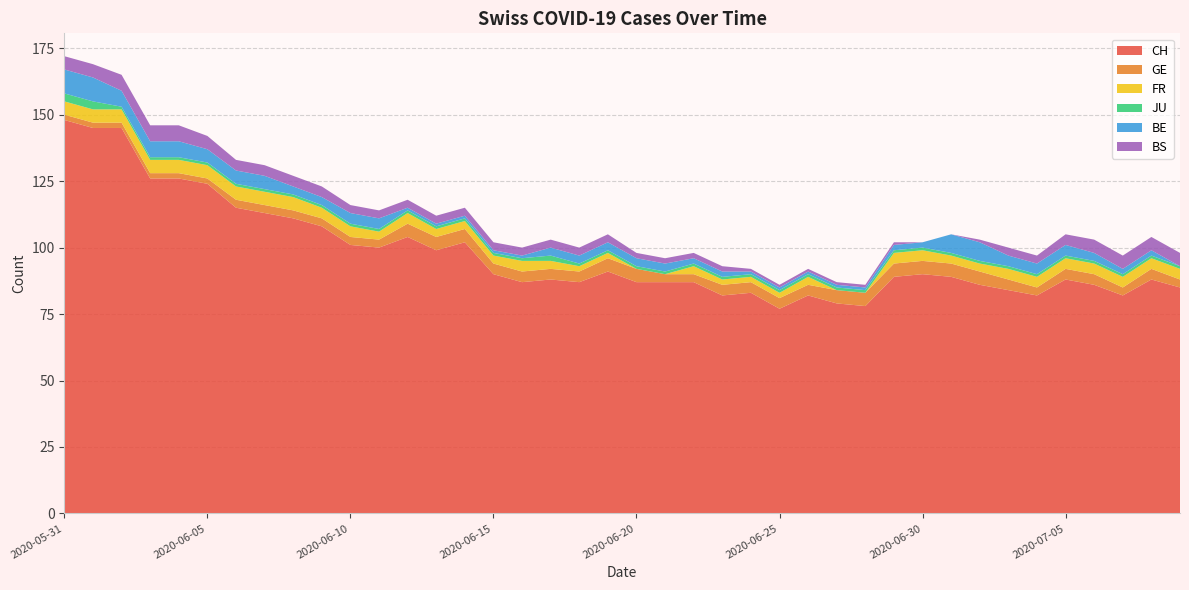

Reading left to right, extract all data points from this chart.

CH: 2020-05-31=148	2020-06-01=145	2020-06-02=145	2020-06-03=126	2020-06-04=126	2020-06-05=124	2020-06-06=115	2020-06-07=113	2020-06-08=111	2020-06-09=108	2020-06-10=101	2020-06-11=100	2020-06-12=104	2020-06-13=99	2020-06-14=102	2020-06-15=90	2020-06-16=87	2020-06-17=88	2020-06-18=87	2020-06-19=91	2020-06-20=87	2020-06-21=87	2020-06-22=87	2020-06-23=82	2020-06-24=83	2020-06-25=77	2020-06-26=82	2020-06-27=79	2020-06-28=78	2020-06-29=89	2020-06-30=90	2020-07-01=89	2020-07-02=86	2020-07-03=84	2020-07-04=82	2020-07-05=88	2020-07-06=86	2020-07-07=82	2020-07-08=88	2020-07-09=85
GE: 2020-05-31=2	2020-06-01=2	2020-06-02=2	2020-06-03=2	2020-06-04=2	2020-06-05=2	2020-06-06=3	2020-06-07=3	2020-06-08=3	2020-06-09=3	2020-06-10=3	2020-06-11=3	2020-06-12=5	2020-06-13=5	2020-06-14=5	2020-06-15=4	2020-06-16=4	2020-06-17=4	2020-06-18=4	2020-06-19=5	2020-06-20=5	2020-06-21=3	2020-06-22=3	2020-06-23=4	2020-06-24=4	2020-06-25=4	2020-06-26=4	2020-06-27=5	2020-06-28=5	2020-06-29=5	2020-06-30=5	2020-07-01=5	2020-07-02=5	2020-07-03=4	2020-07-04=3	2020-07-05=4	2020-07-06=4	2020-07-07=3	2020-07-08=4	2020-07-09=3
FR: 2020-05-31=5	2020-06-01=5	2020-06-02=5	2020-06-03=5	2020-06-04=5	2020-06-05=5	2020-06-06=5	2020-06-07=5	2020-06-08=5	2020-06-09=4	2020-06-10=4	2020-06-11=3	2020-06-12=4	2020-06-13=3	2020-06-14=3	2020-06-15=3	2020-06-16=4	2020-06-17=3	2020-06-18=2	2020-06-19=2	2020-06-20=0	2020-06-21=0	2020-06-22=3	2020-06-23=2	2020-06-24=2	2020-06-25=2	2020-06-26=3	2020-06-27=0	2020-06-28=0	2020-06-29=4	2020-06-30=4	2020-07-01=3	2020-07-02=3	2020-07-03=4	2020-07-04=4	2020-07-05=4	2020-07-06=4	2020-07-07=4	2020-07-08=4	2020-07-09=4
JU: 2020-05-31=3	2020-06-01=3	2020-06-02=1	2020-06-03=1	2020-06-04=1	2020-06-05=1	2020-06-06=1	2020-06-07=1	2020-06-08=1	2020-06-09=1	2020-06-10=1	2020-06-11=1	2020-06-12=1	2020-06-13=1	2020-06-14=1	2020-06-15=1	2020-06-16=1	2020-06-17=2	2020-06-18=1	2020-06-19=1	2020-06-20=1	2020-06-21=1	2020-06-22=1	2020-06-23=1	2020-06-24=1	2020-06-25=1	2020-06-26=1	2020-06-27=1	2020-06-28=1	2020-06-29=1	2020-06-30=1	2020-07-01=1	2020-07-02=1	2020-07-03=1	2020-07-04=1	2020-07-05=1	2020-07-06=1	2020-07-07=1	2020-07-08=1	2020-07-09=1
BE: 2020-05-31=9	2020-06-01=9	2020-06-02=6	2020-06-03=6	2020-06-04=6	2020-06-05=5	2020-06-06=5	2020-06-07=5	2020-06-08=3	2020-06-09=3	2020-06-10=4	2020-06-11=4	2020-06-12=1	2020-06-13=1	2020-06-14=1	2020-06-15=1	2020-06-16=1	2020-06-17=3	2020-06-18=3	2020-06-19=3	2020-06-20=3	2020-06-21=3	2020-06-22=2	2020-06-23=2	2020-06-24=1	2020-06-25=1	2020-06-26=1	2020-06-27=1	2020-06-28=1	2020-06-29=2	2020-06-30=2	2020-07-01=7	2020-07-02=7	2020-07-03=4	2020-07-04=4	2020-07-05=4	2020-07-06=3	2020-07-07=2	2020-07-08=2	2020-07-09=0
BS: 2020-05-31=5	2020-06-01=5	2020-06-02=6	2020-06-03=6	2020-06-04=6	2020-06-05=5	2020-06-06=4	2020-06-07=4	2020-06-08=4	2020-06-09=4	2020-06-10=3	2020-06-11=3	2020-06-12=3	2020-06-13=3	2020-06-14=3	2020-06-15=3	2020-06-16=3	2020-06-17=3	2020-06-18=3	2020-06-19=3	2020-06-20=2	2020-06-21=2	2020-06-22=2	2020-06-23=2	2020-06-24=1	2020-06-25=1	2020-06-26=1	2020-06-27=1	2020-06-28=1	2020-06-29=1	2020-06-30=0	2020-07-01=0	2020-07-02=1	2020-07-03=3	2020-07-04=3	2020-07-05=4	2020-07-06=5	2020-07-07=5	2020-07-08=5	2020-07-09=5